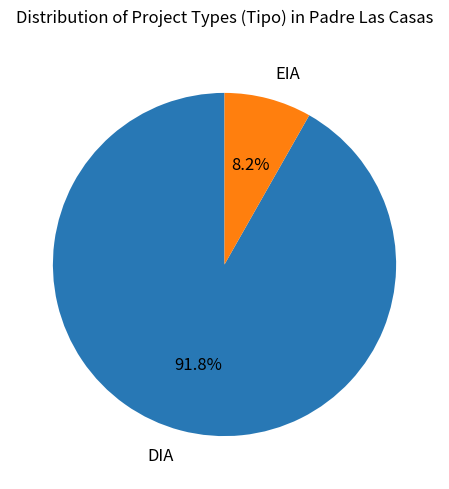

To the nearest percent, what is the difference between the DIA and EIA slice percentages?

84%